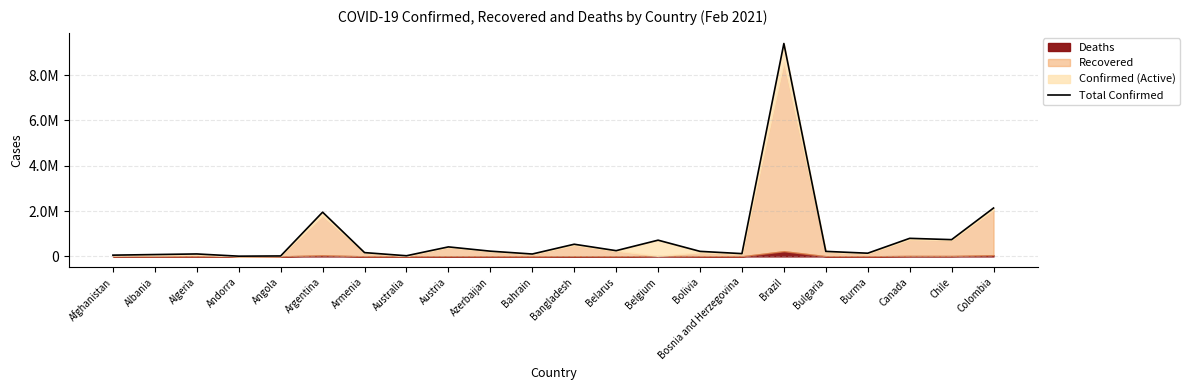

How many points are lower than both their immediate neighbors (excluding endpoints)?

7